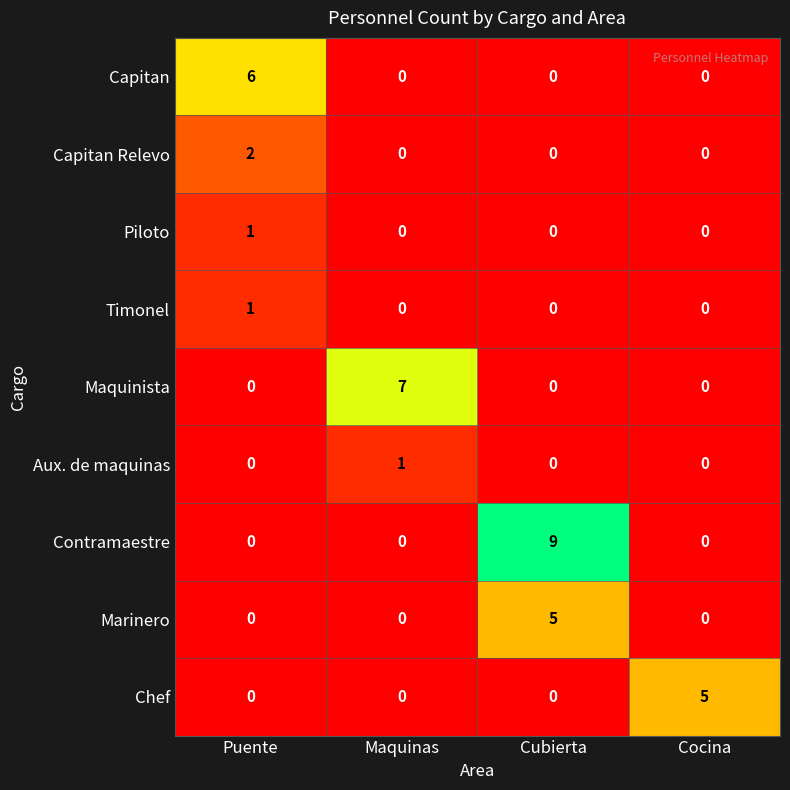

The value of Aux. de maquinas at Maquinas is 1. True or false?

True